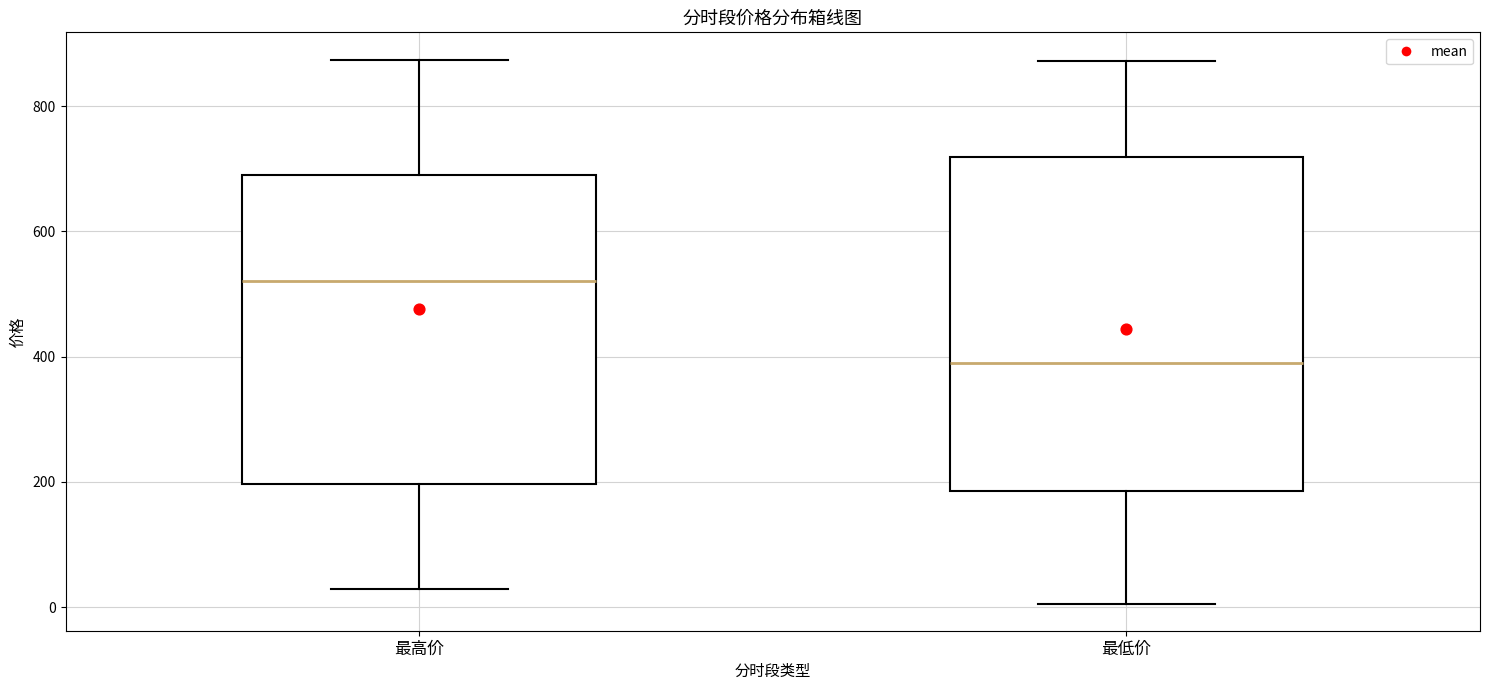

Which box is the tallest, from its lower edge to its upper edge?

最低价